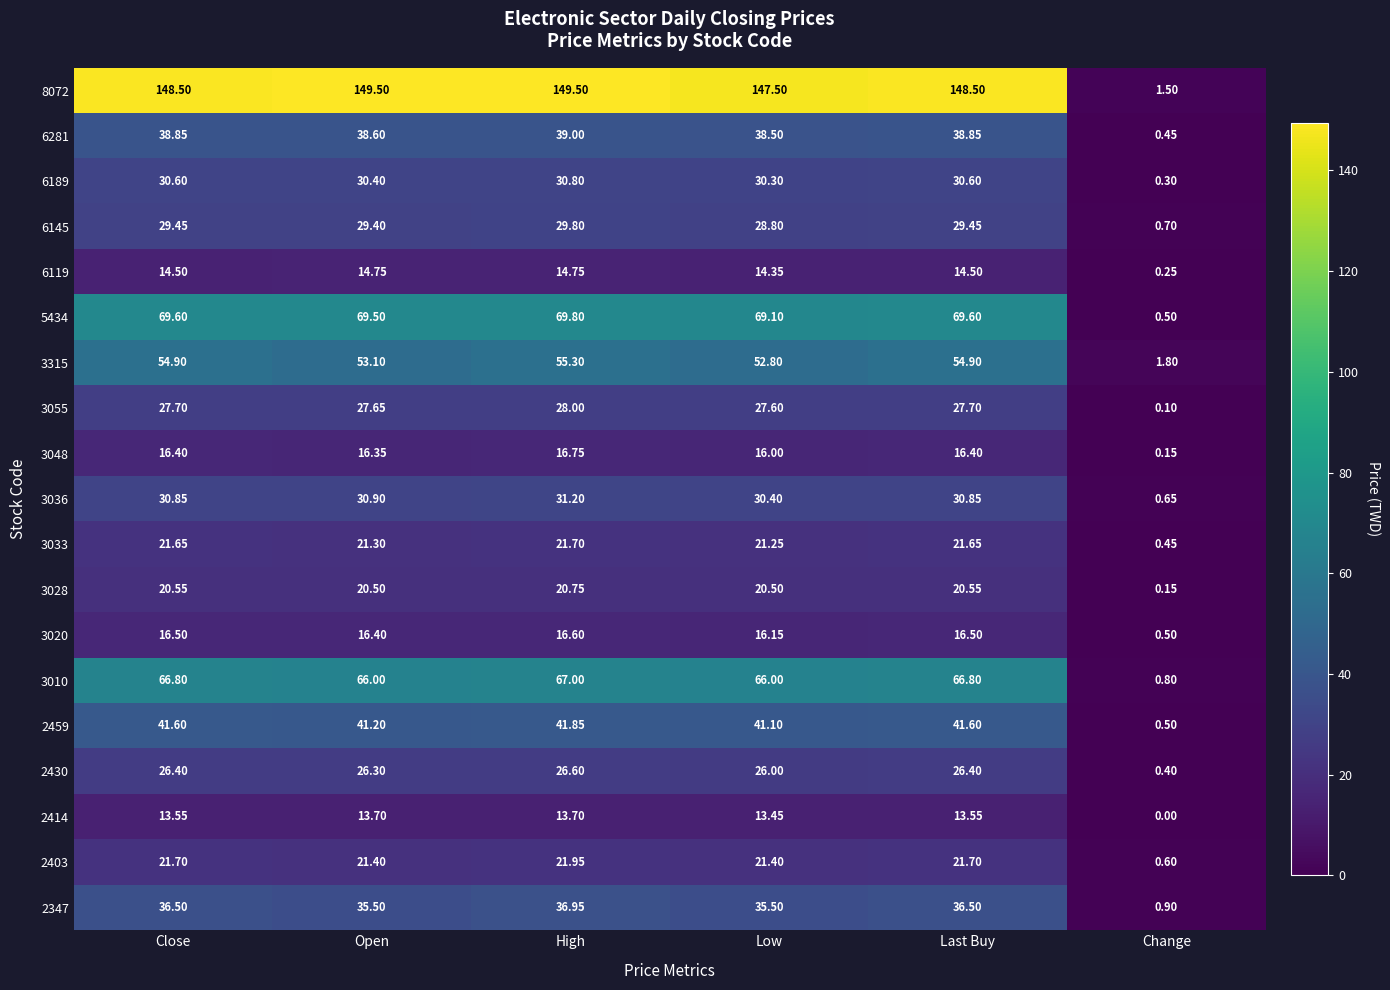

Which label corresponds to the smallest value in the chart?

Change